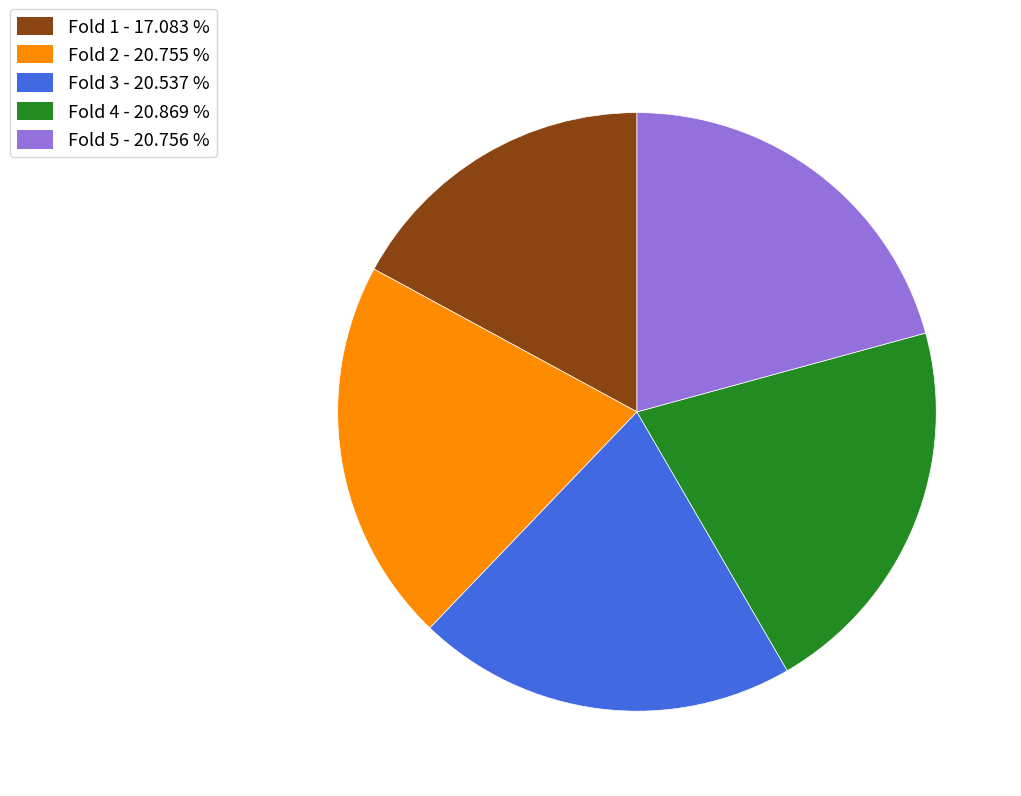

Between Fold 4 - 20.869 % and Fold 1 - 17.083 %, which is larger?

Fold 4 - 20.869 %